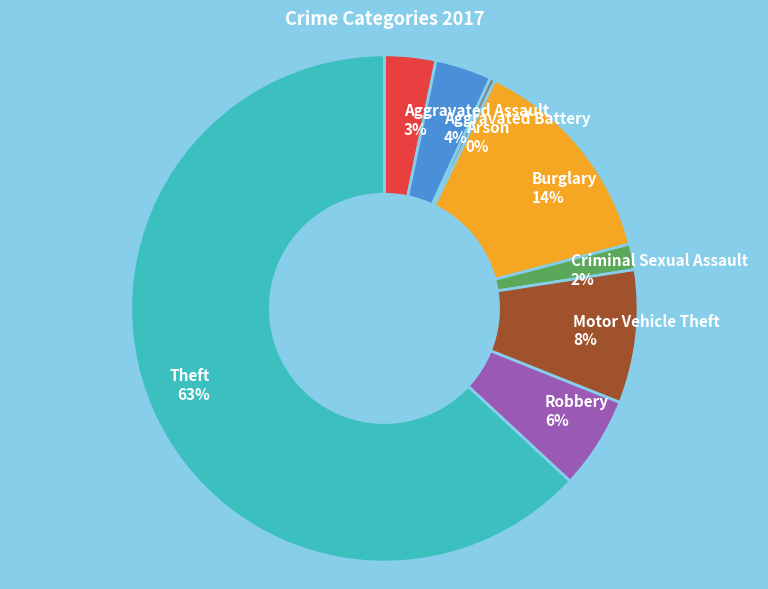

The Motor Vehicle Theft slice represents 8% of the pie. True or false?

True